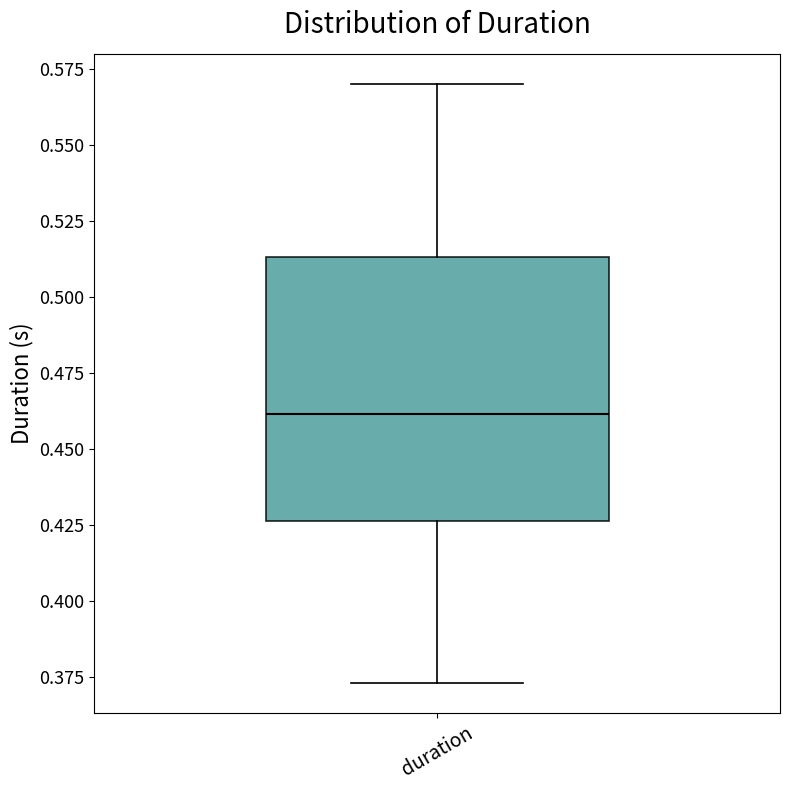

Where is the upper edge of the box for duration on the y-axis? The values are not printed on the chart, so give them approximately, as read against the axis.

0.515